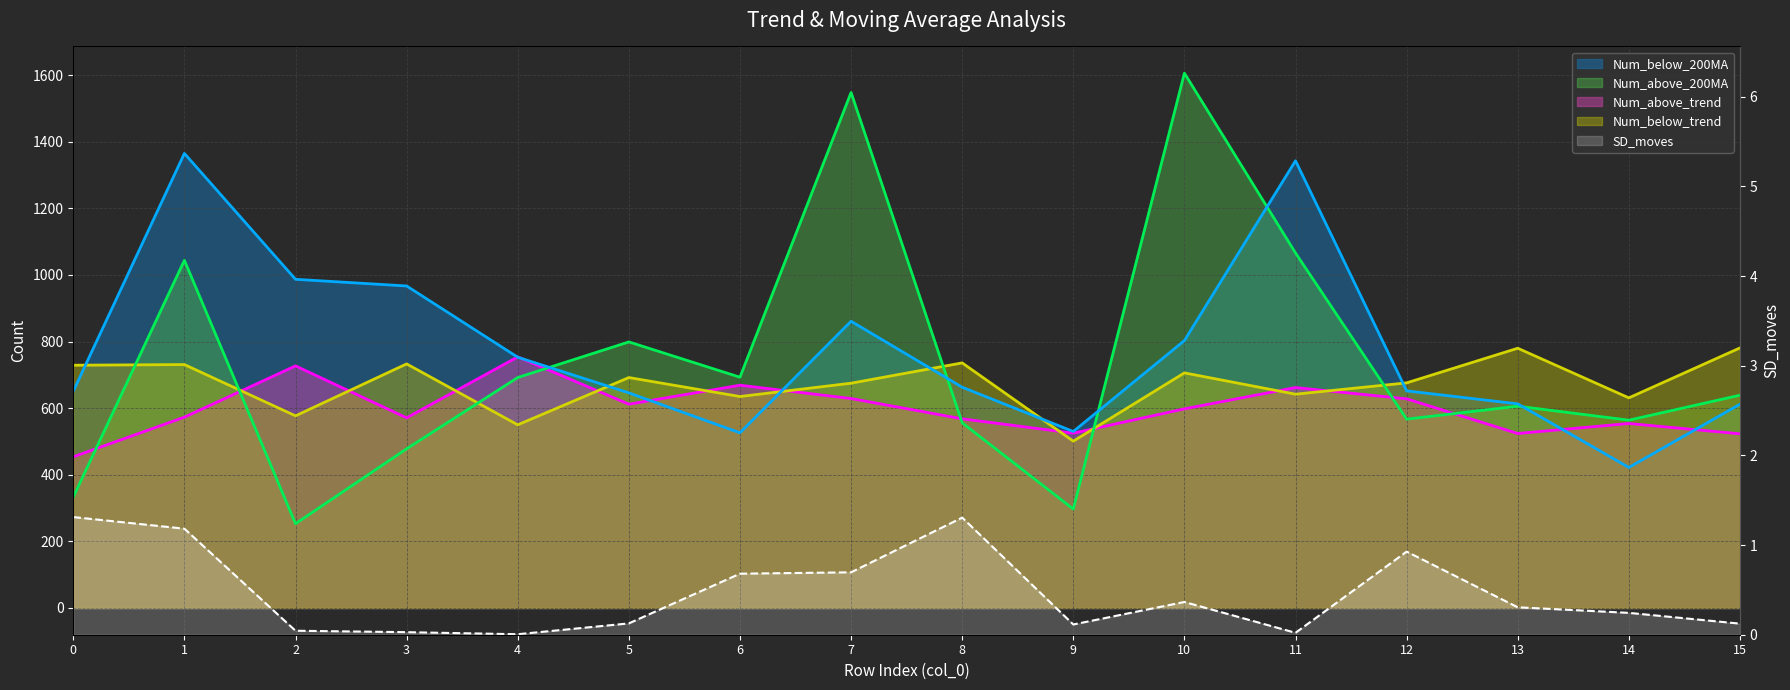

What is the total value across all series at 7?

3713.7